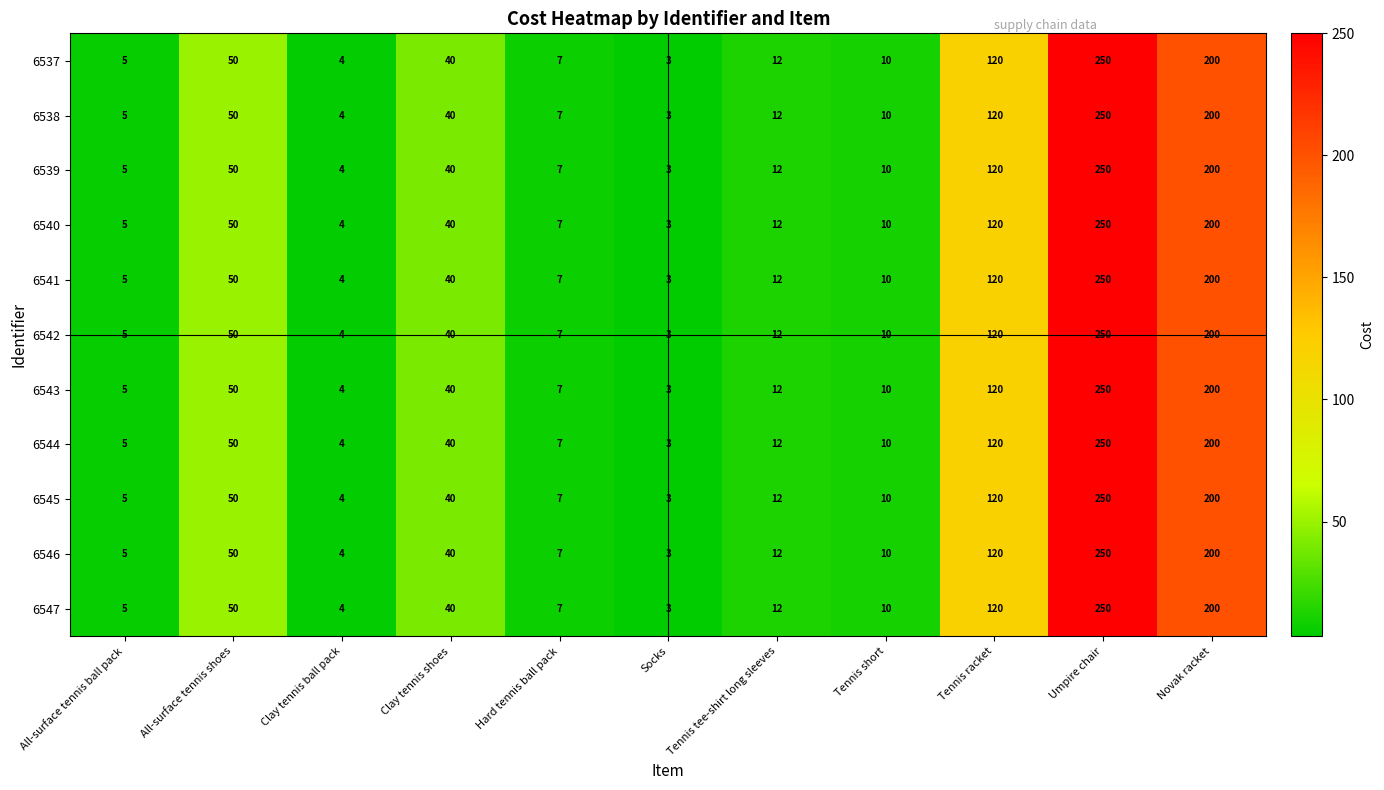

Which label corresponds to the smallest value in the chart?

Socks